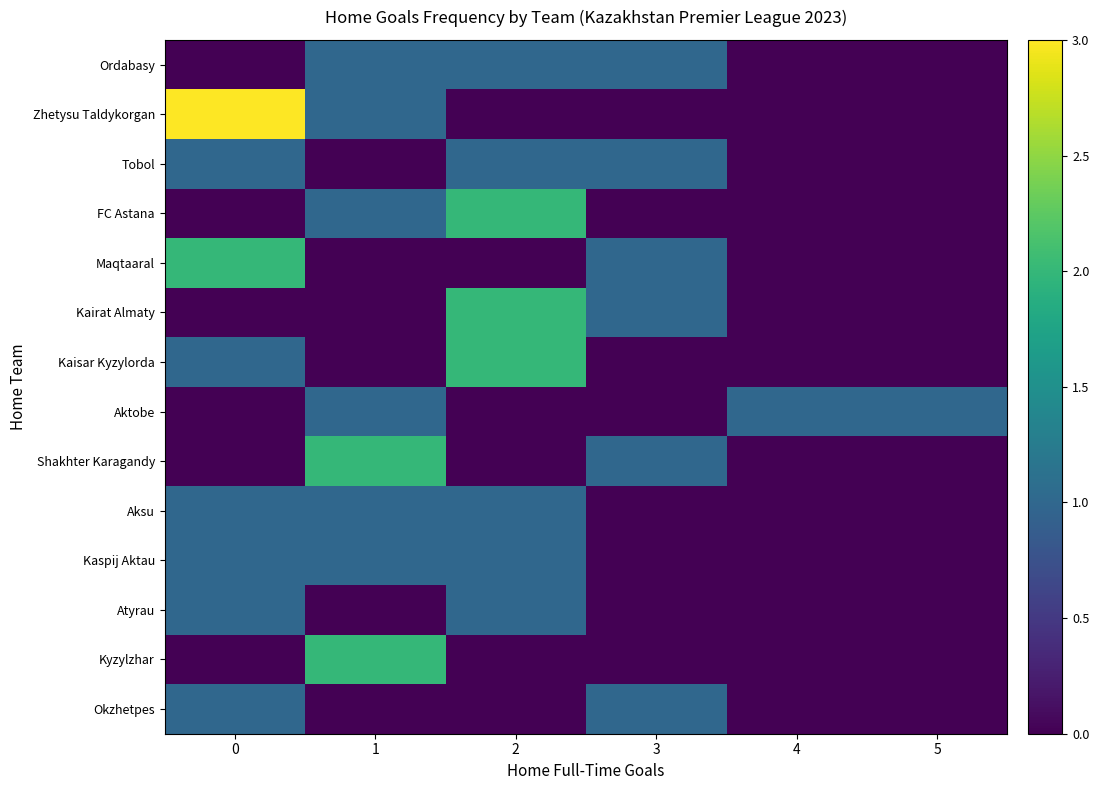

Reading left to right, transcribe all the data shown in this chart.

Ordabasy: 0=0	1=1	2=1	3=1	4=0	5=0
Zhetysu Taldykorgan: 0=3	1=1	2=0	3=0	4=0	5=0
Tobol: 0=1	1=0	2=1	3=1	4=0	5=0
FC Astana: 0=0	1=1	2=2	3=0	4=0	5=0
Maqtaaral: 0=2	1=0	2=0	3=1	4=0	5=0
Kairat Almaty: 0=0	1=0	2=2	3=1	4=0	5=0
Kaisar Kyzylorda: 0=1	1=0	2=2	3=0	4=0	5=0
Aktobe: 0=0	1=1	2=0	3=0	4=1	5=1
Shakhter Karagandy: 0=0	1=2	2=0	3=1	4=0	5=0
Aksu: 0=1	1=1	2=1	3=0	4=0	5=0
Kaspij Aktau: 0=1	1=1	2=1	3=0	4=0	5=0
Atyrau: 0=1	1=0	2=1	3=0	4=0	5=0
Kyzylzhar: 0=0	1=2	2=0	3=0	4=0	5=0
Okzhetpes: 0=1	1=0	2=0	3=1	4=0	5=0